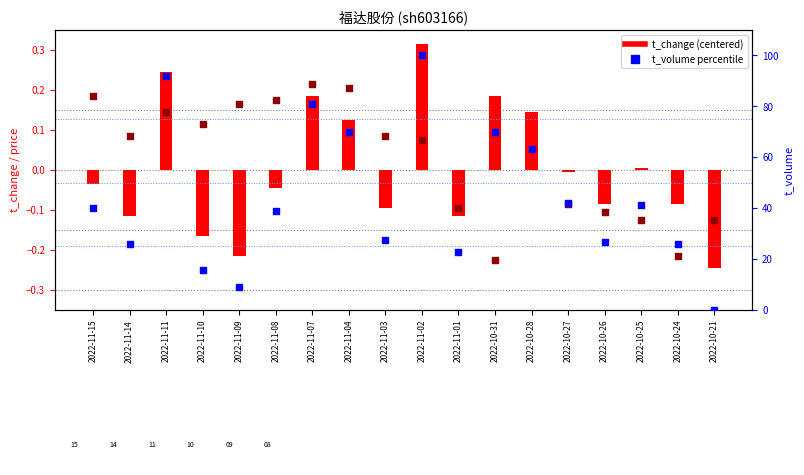

At how many categories does at least one series exceed 94?

1